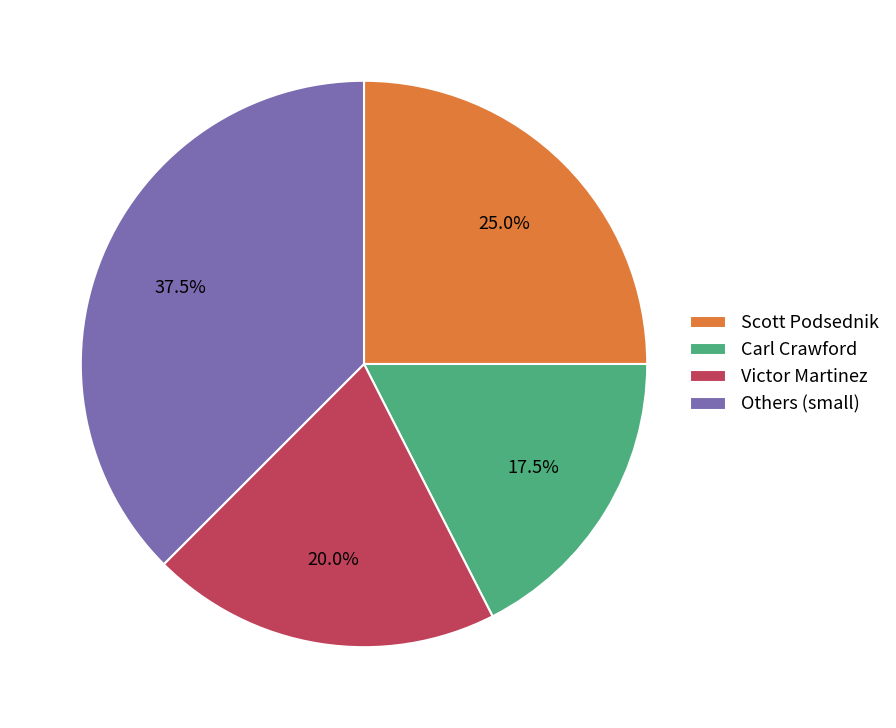

Does any single category account for the majority?

No